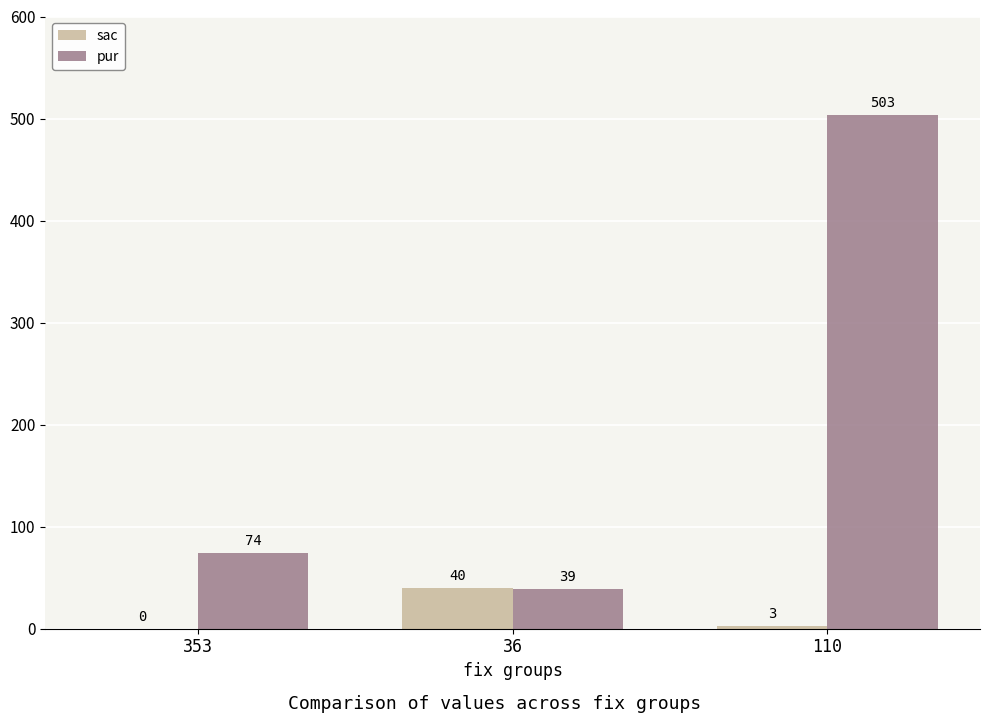

Between 36 and 110, which series saw the biggest shift?

pur